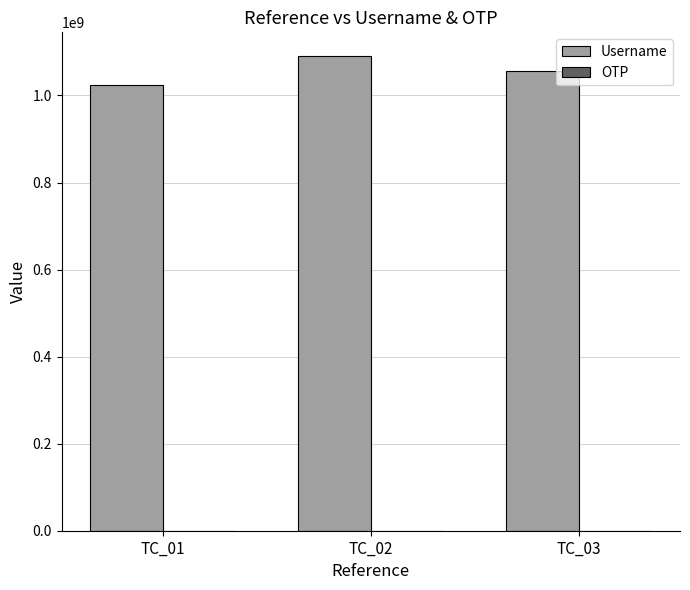

What is the greatest value displayed?

1090500297